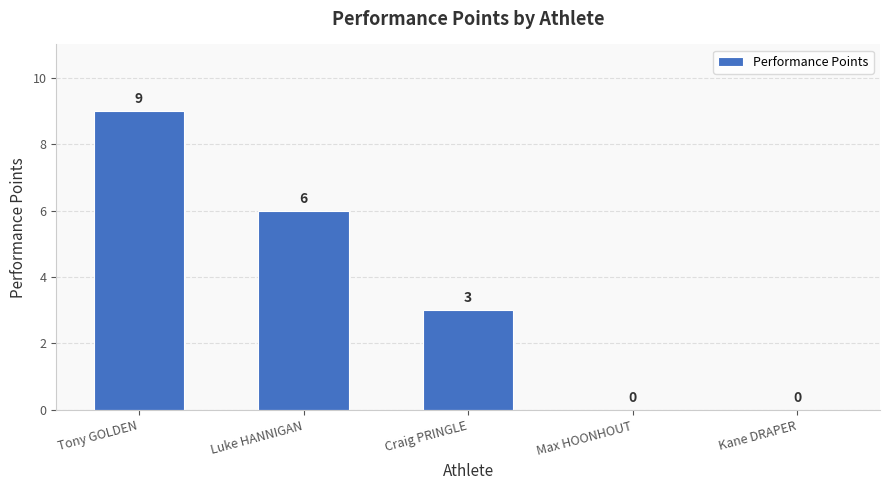

How many positive values are there?

3